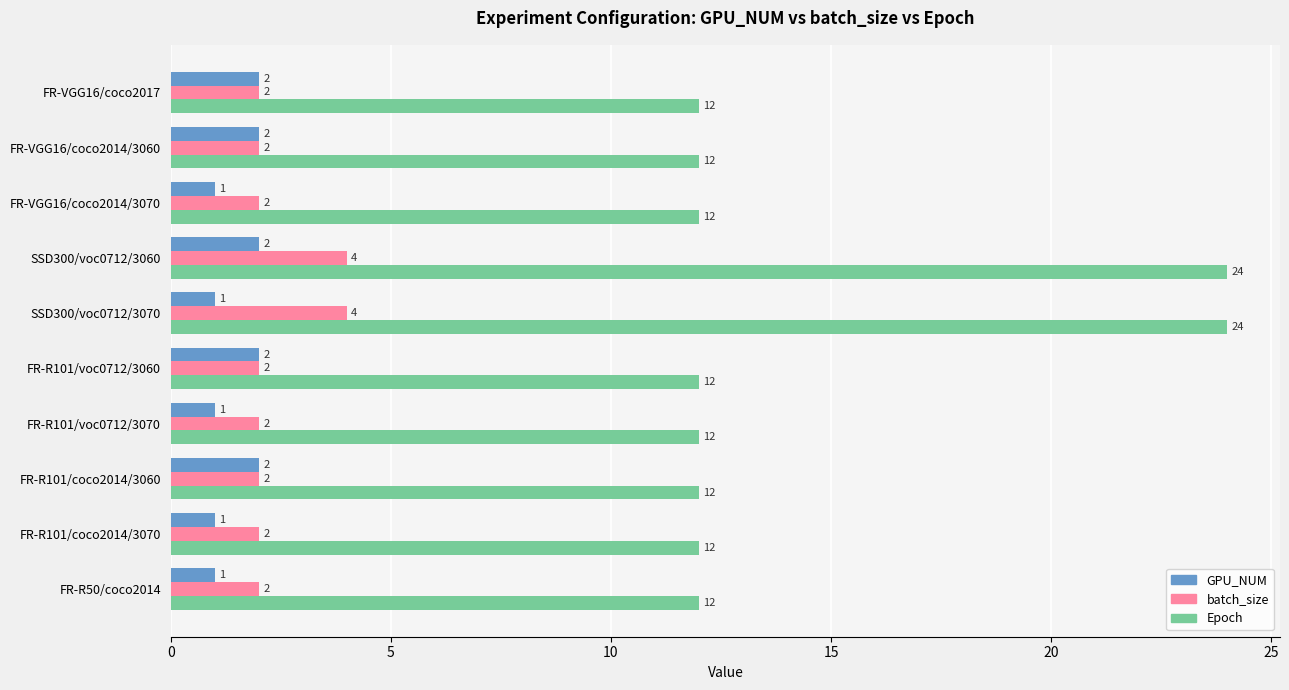

What is the total value across all series at FR-R101/coco2014/3070?

15